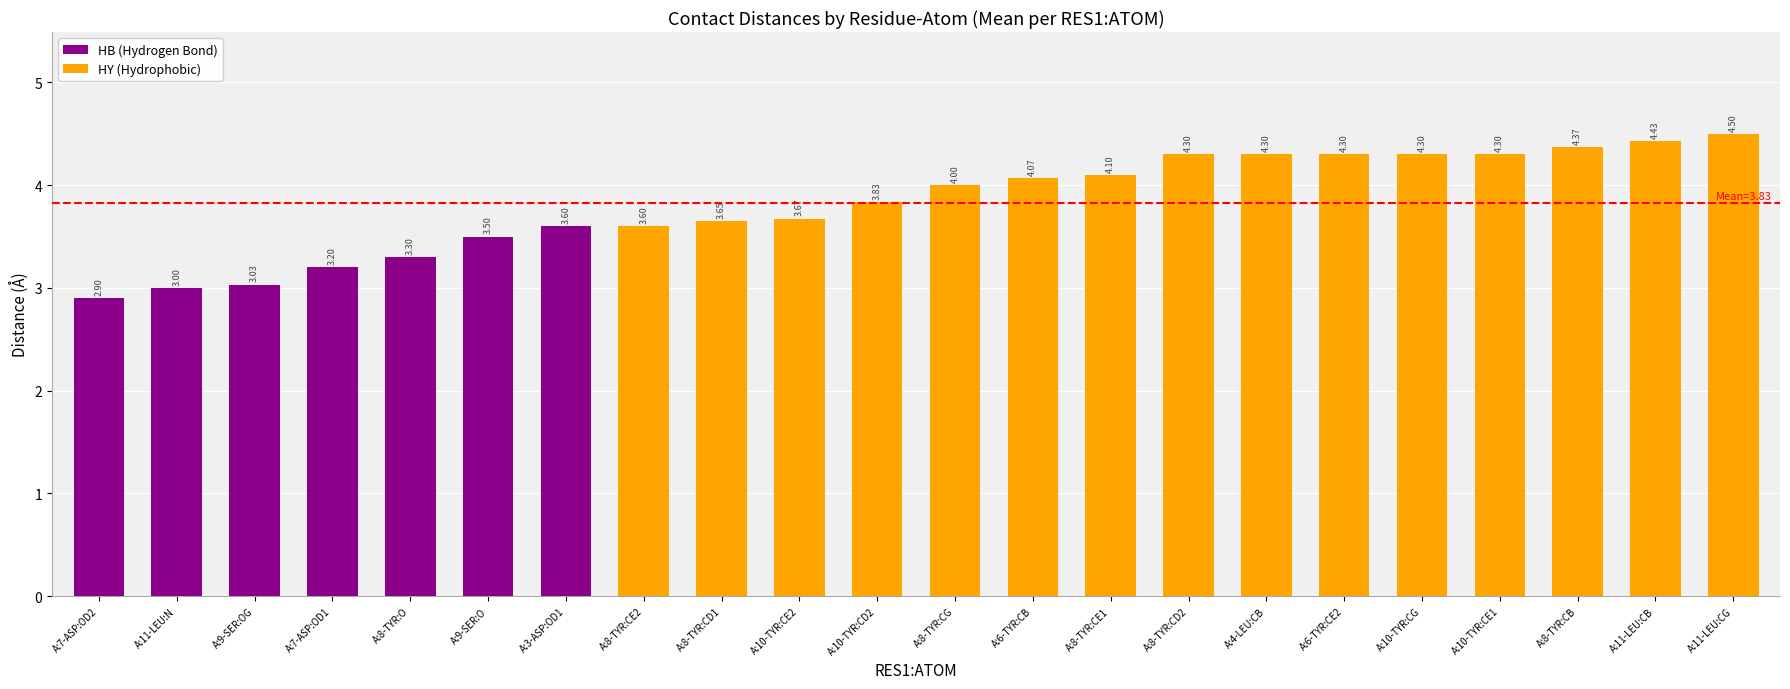

Approximately how many times larger is the value at A:9-SER:OG compared to A:9-SER:O?

0.9